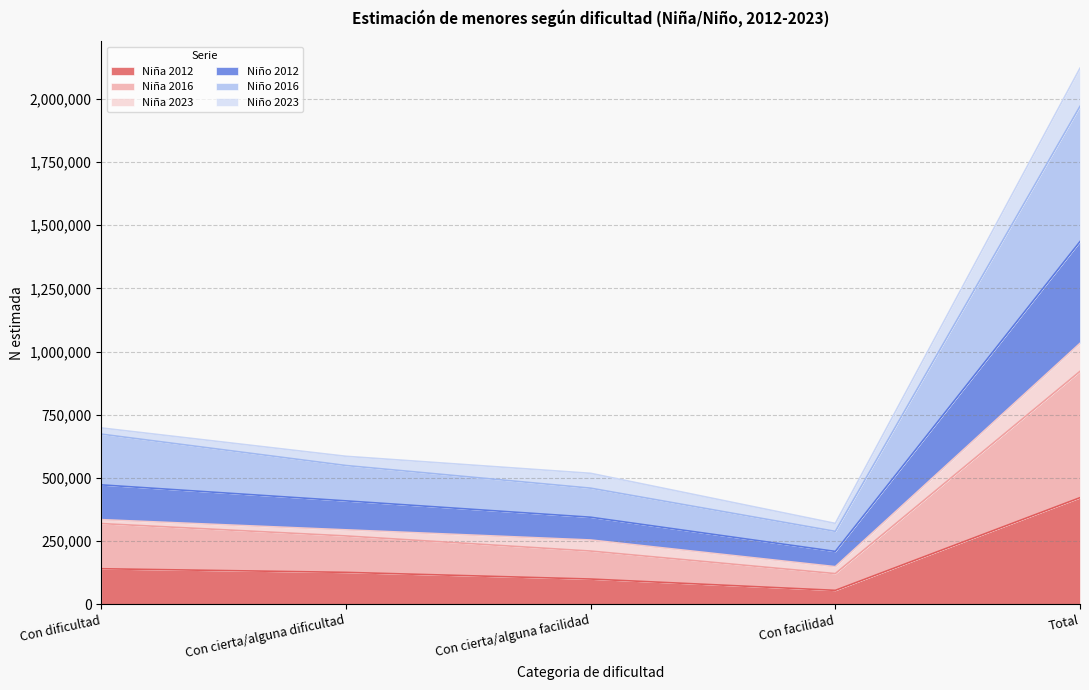

What is the total value across all series at Con cierta/alguna facilidad?

518164